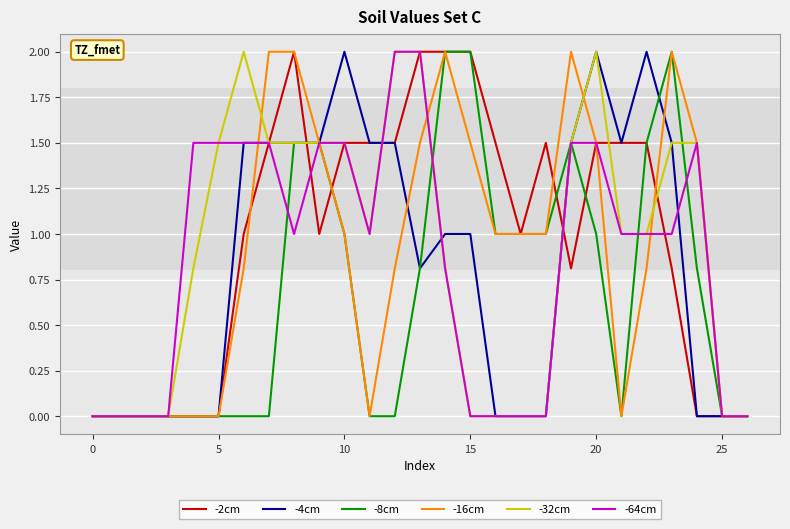

What is the greatest value displayed?

2.0